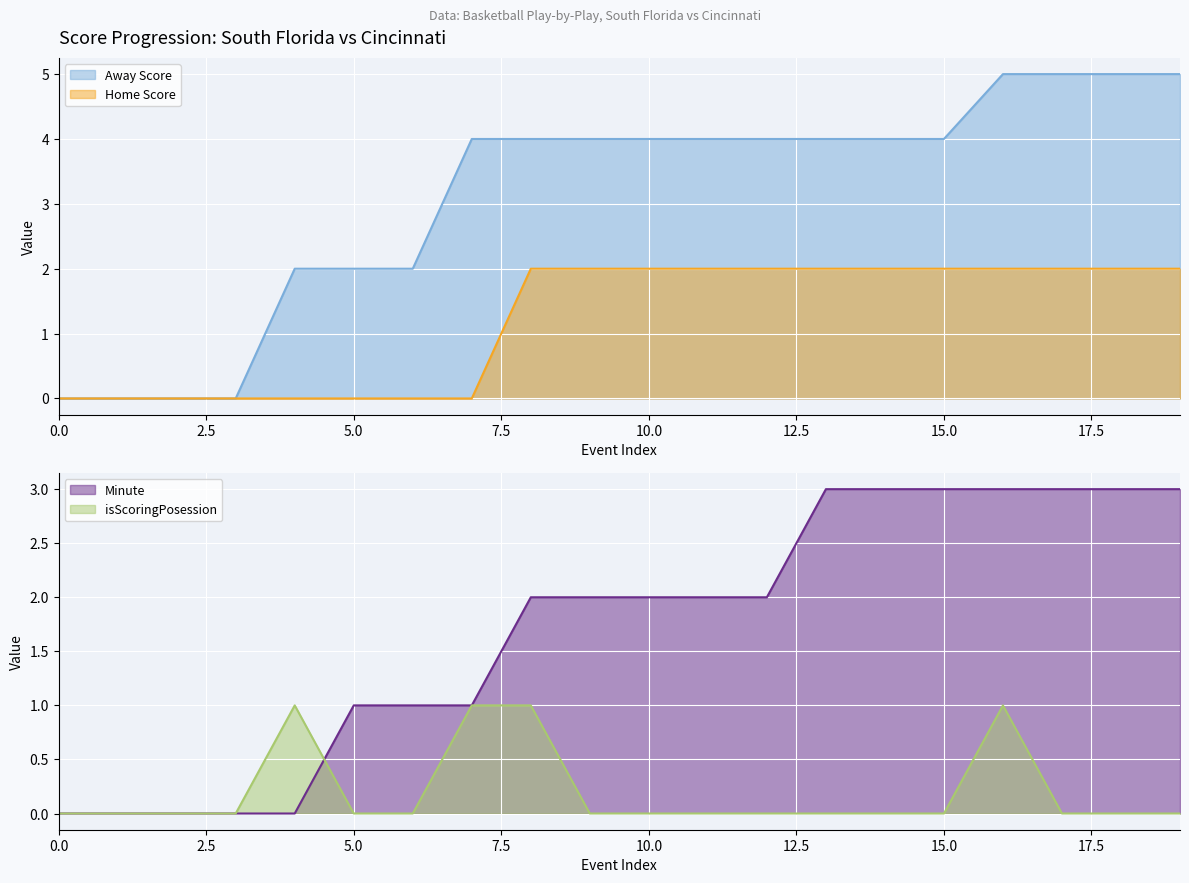

The value of isScoringPosession at 15.0 is 0. True or false?

True